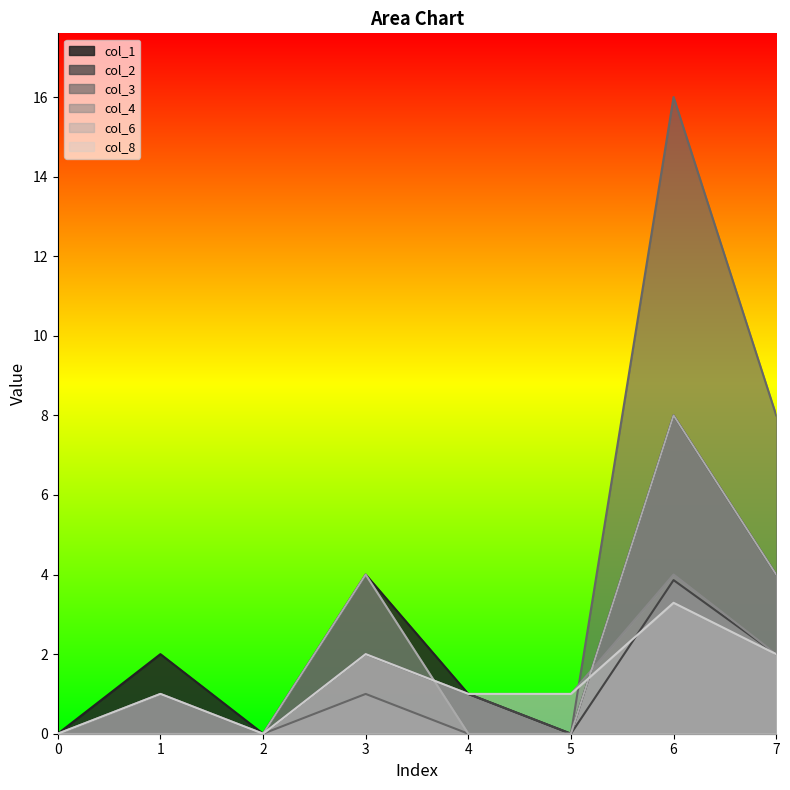

Is it true that col_4 equals 1.0 at 1?

True